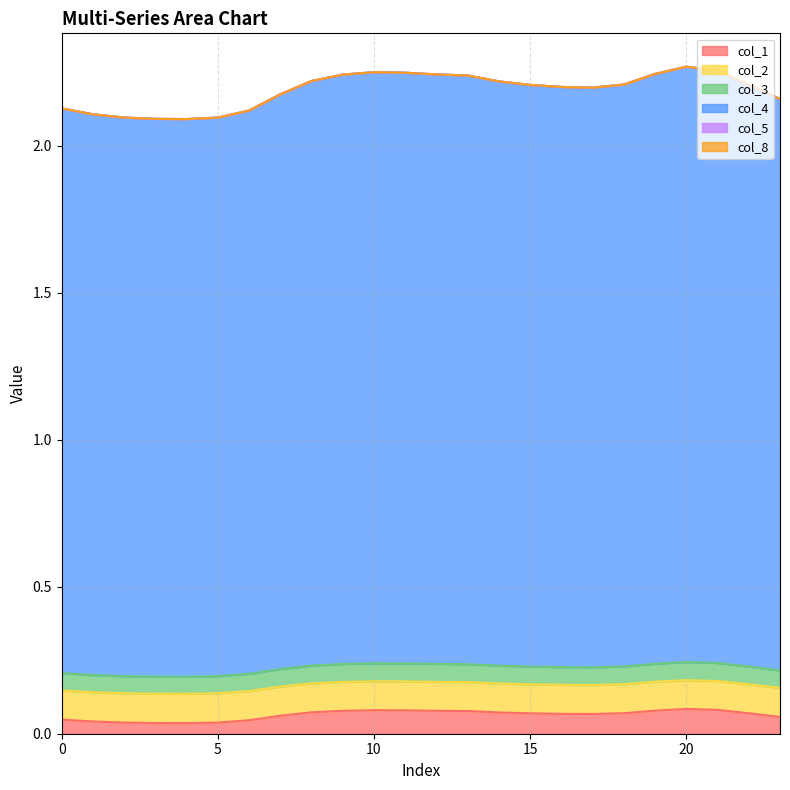

Which series changed the most between 17 and 22?

col_3